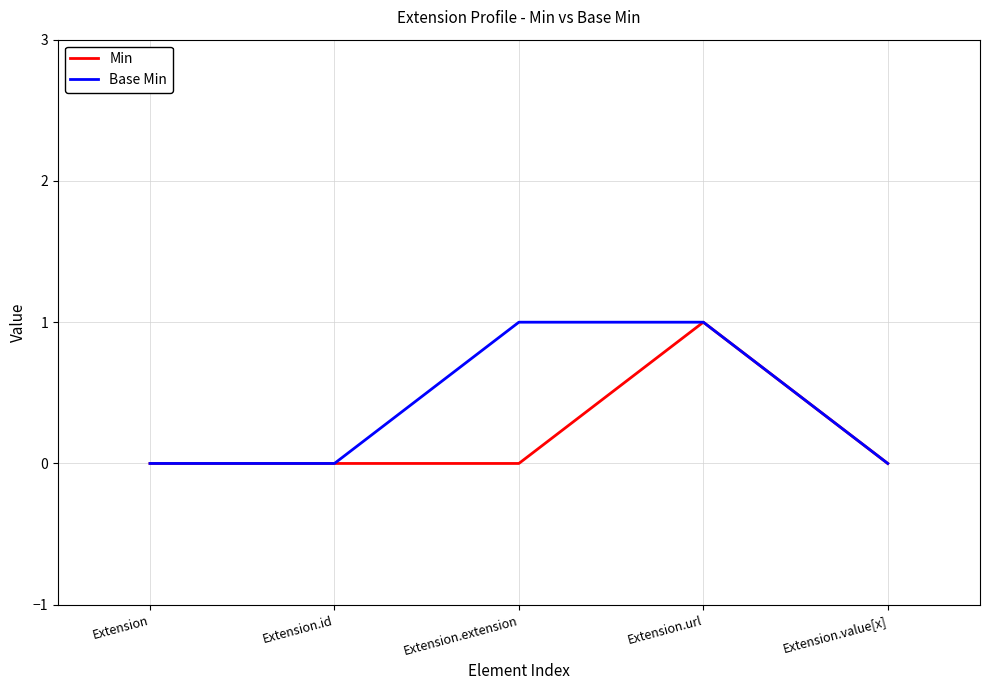

Rank the series by their average value, from lowest to highest.

Min, Base Min